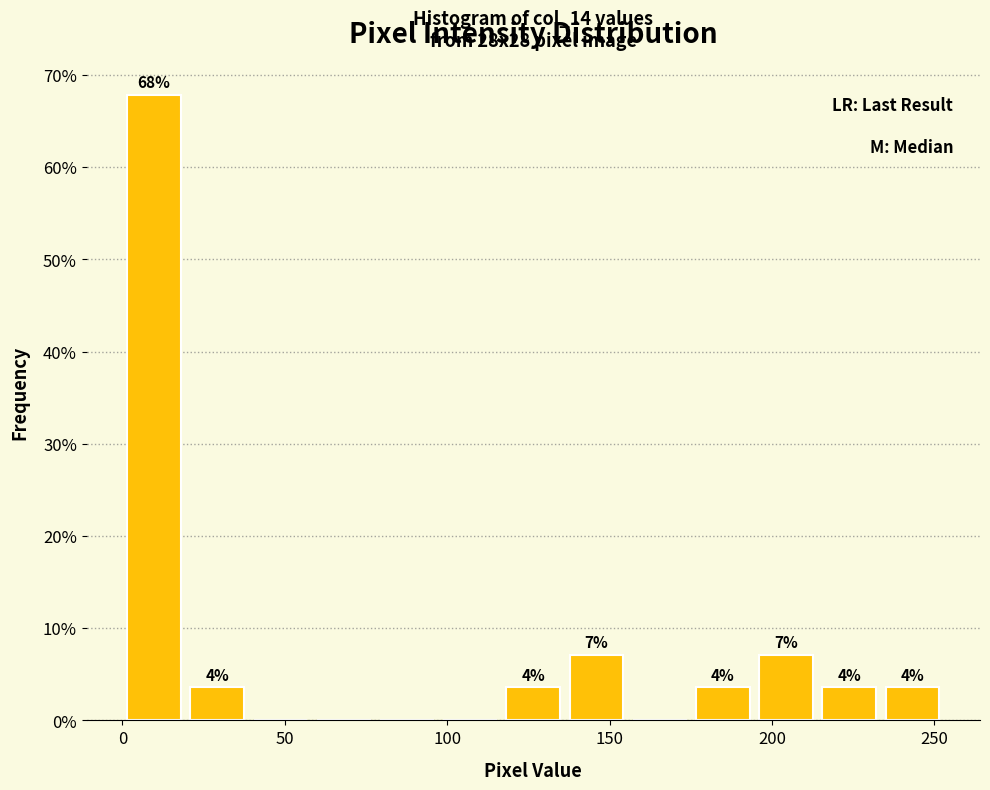

Read against the x-axis, roughly where is the centre of the tallest bar?

10